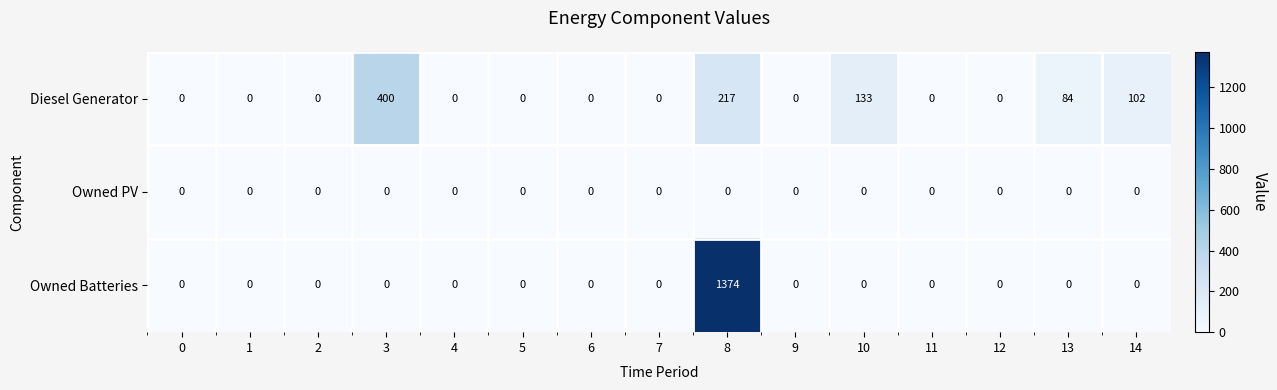

Is it true that Owned Batteries equals 608 at 12?

False